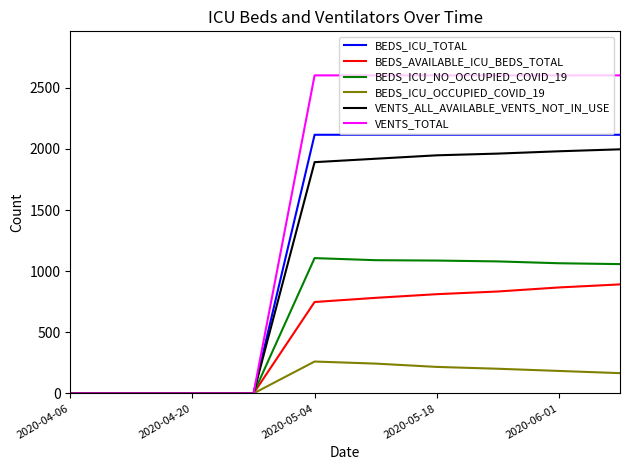

Which series has the largest total across all categories?

VENTS_TOTAL